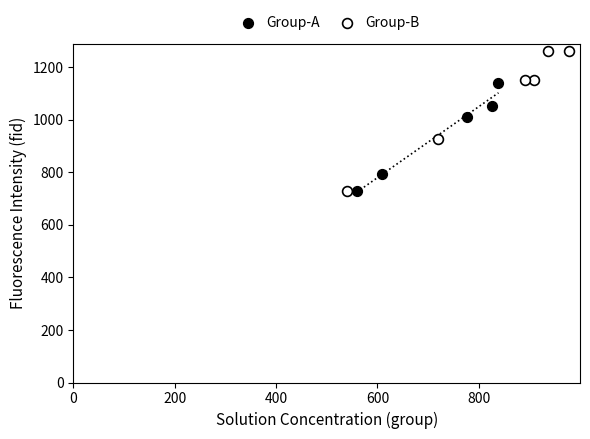

Which series contains the highest Y value?

Group-B